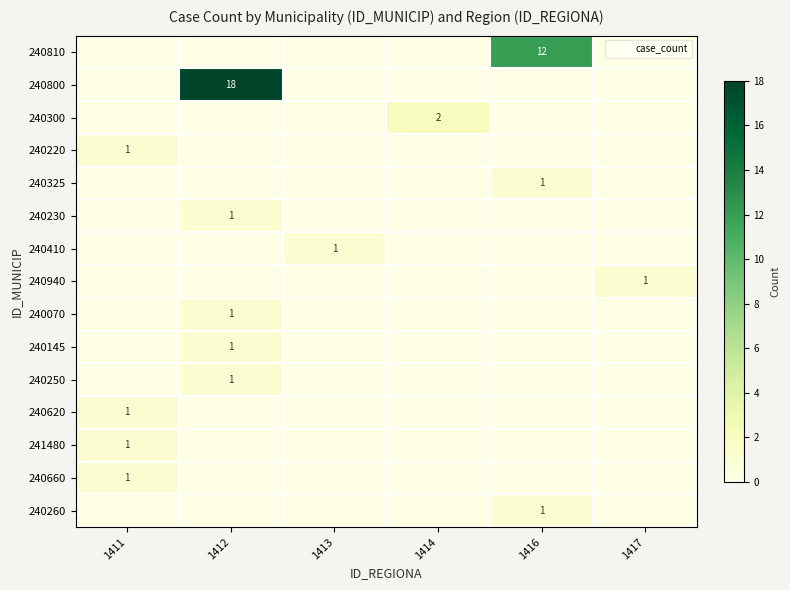

What is the highest value of the 240145 series?

1